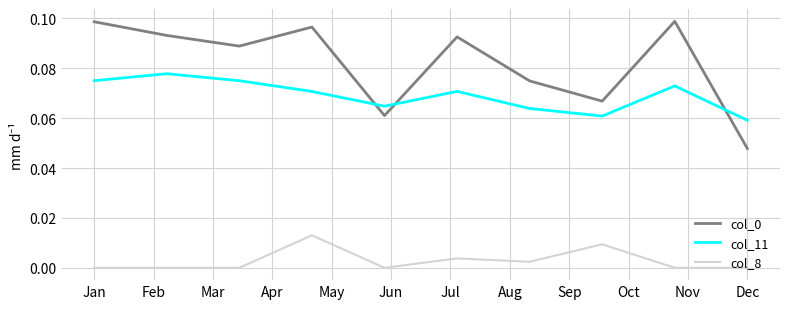

What is the sum of all col_0 values?

0.8